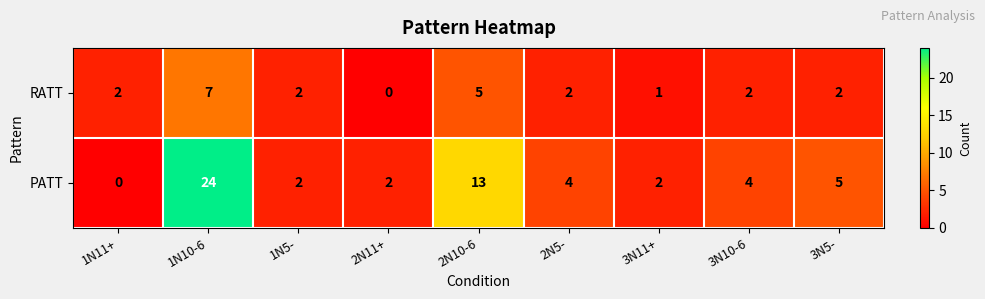

Rank the series by their average value, from highest to lowest.

PATT, RATT